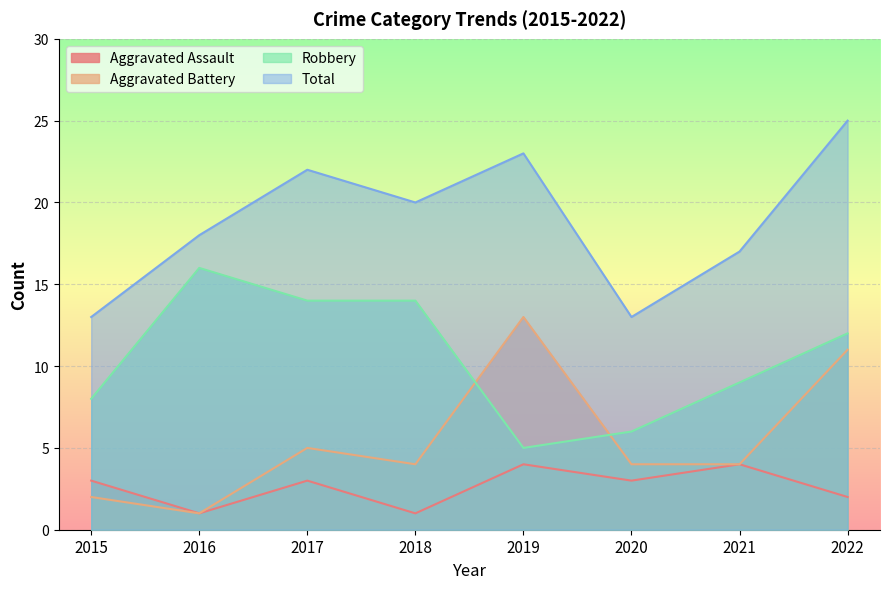

At which category does Total reach its first local peak?

2017